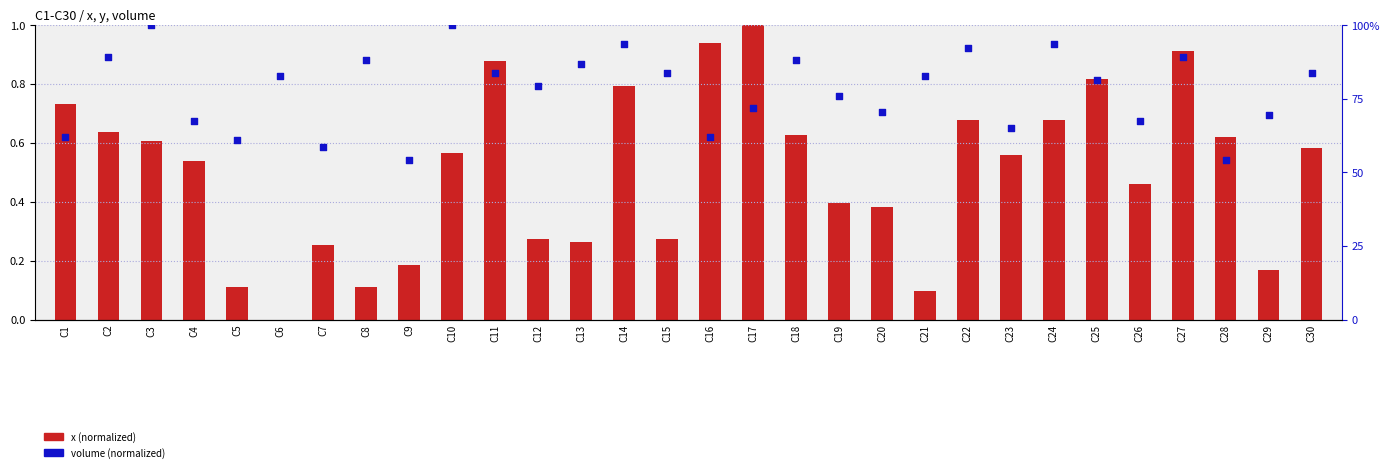

Which series reaches the maximum Y coordinate?

x (normalized)